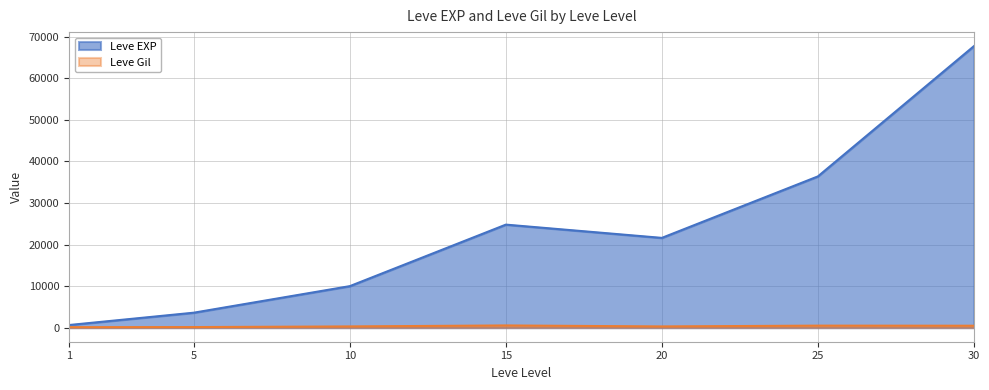

At which label does Leve Gil reach its minimum?

1